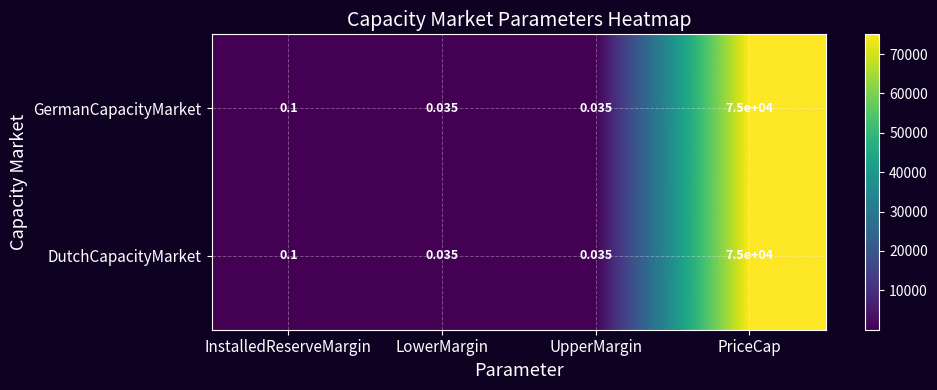

At which category is the sum across all series the highest?

PriceCap